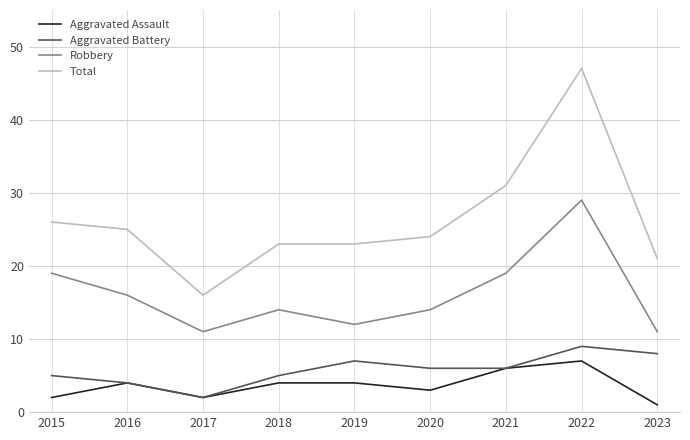

True or false: Robbery and Aggravated Battery intersect in this chart.

False